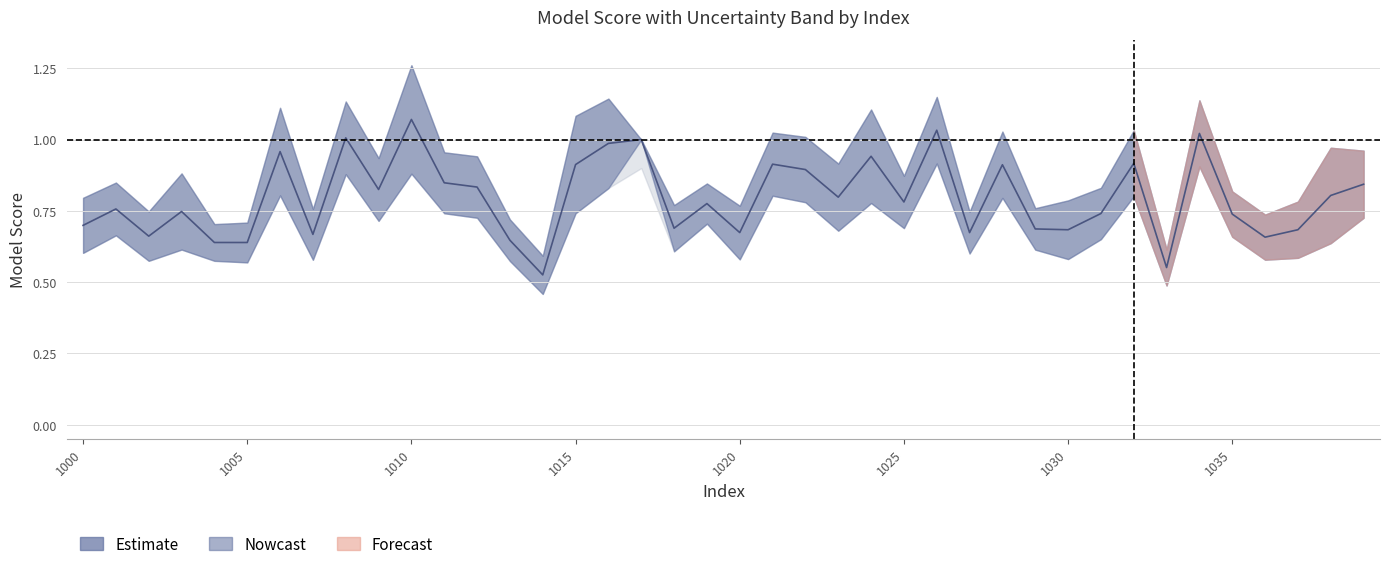

List the labels in order of value, largest first.

1010, 1026, 1034, 1008, 1017, 1016, 1006, 1024, 1032, 1021, 1015, 1028, 1022, 1011, 1039, 1012, 1009, 1038, 1023, 1025, 1019, 1001, 1003, 1031, 1035, 1000, 1018, 1029, 1037, 1030, 1020, 1027, 1007, 1002, 1036, 1013, 1004, 1005, 1033, 1014